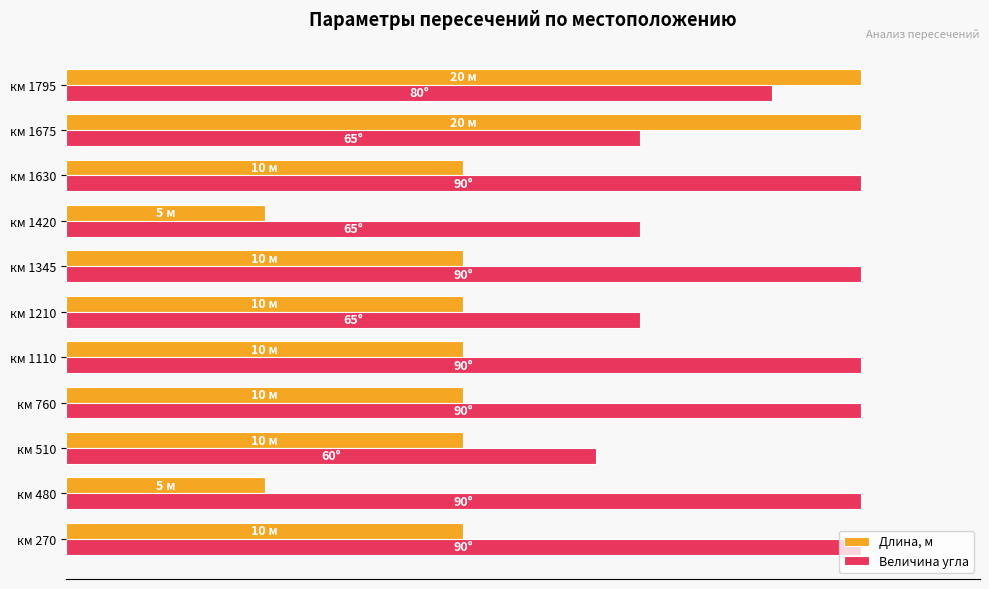

What is the average value of the Величина угла series?

88.4